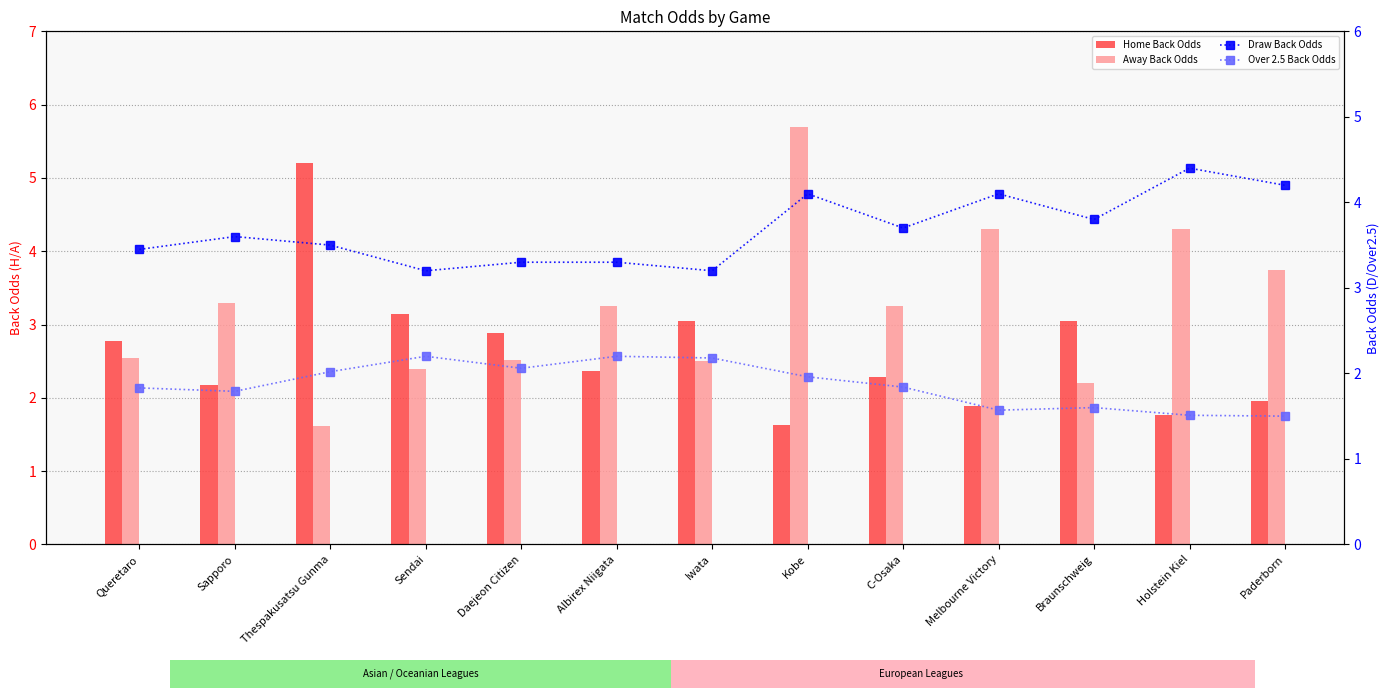

What is the total value across all series at Thespakusatsu Gunma?

12.3